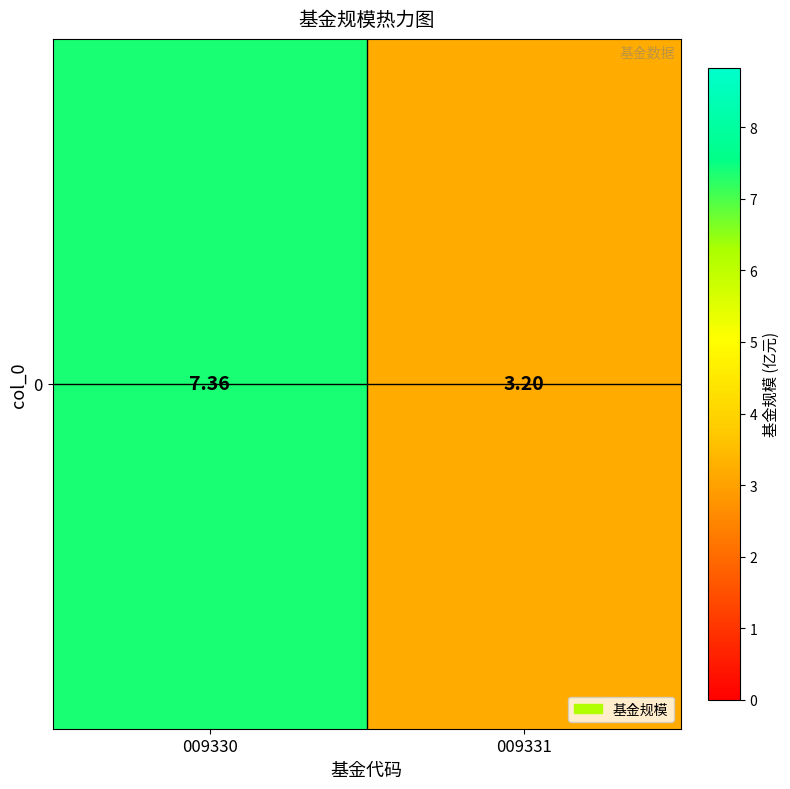

What is the average value?

5.3